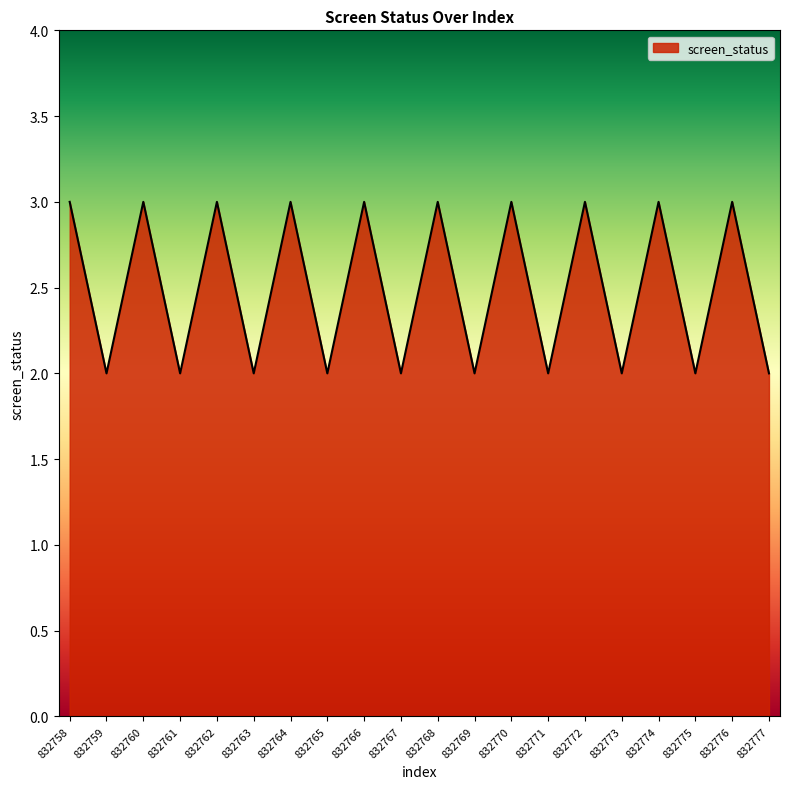

Between 832765 and 832760, which is larger?

832760